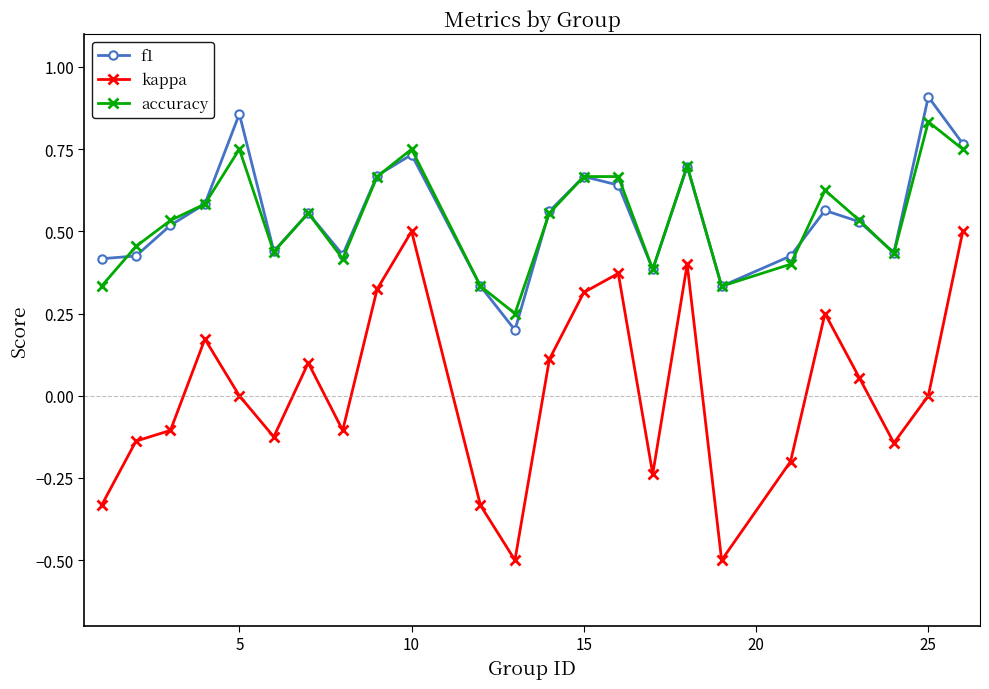

Which series has the widest spread of values?

kappa